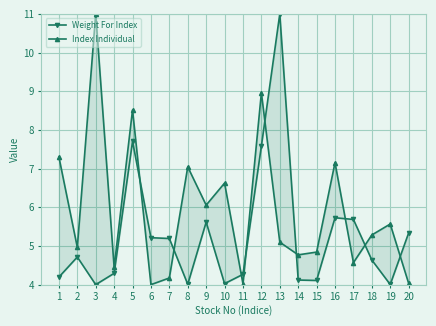

Which label corresponds to the largest value in the chart?

13